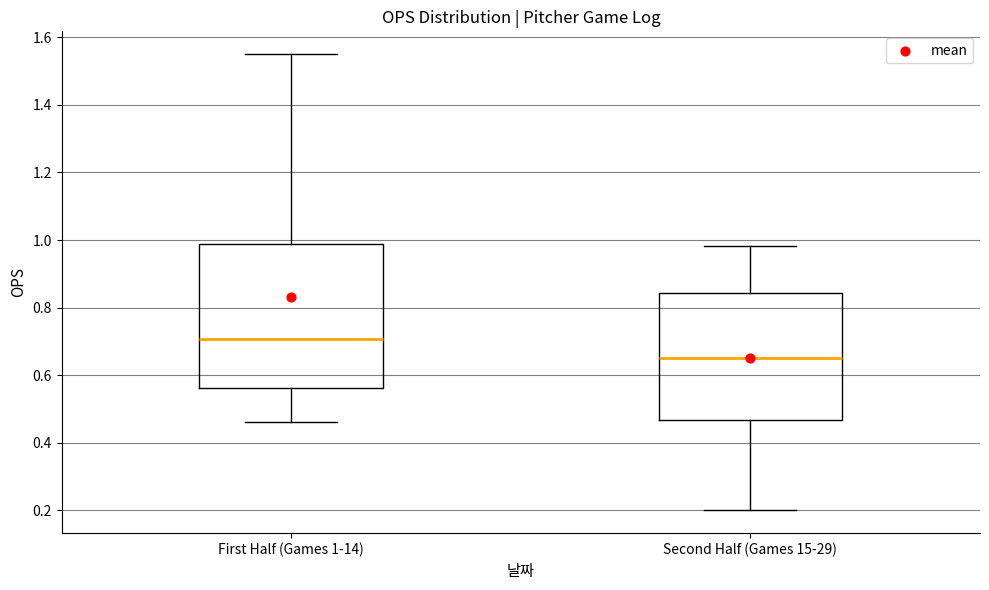

Which box is the tallest, from its lower edge to its upper edge?

First Half (Games 1-14)